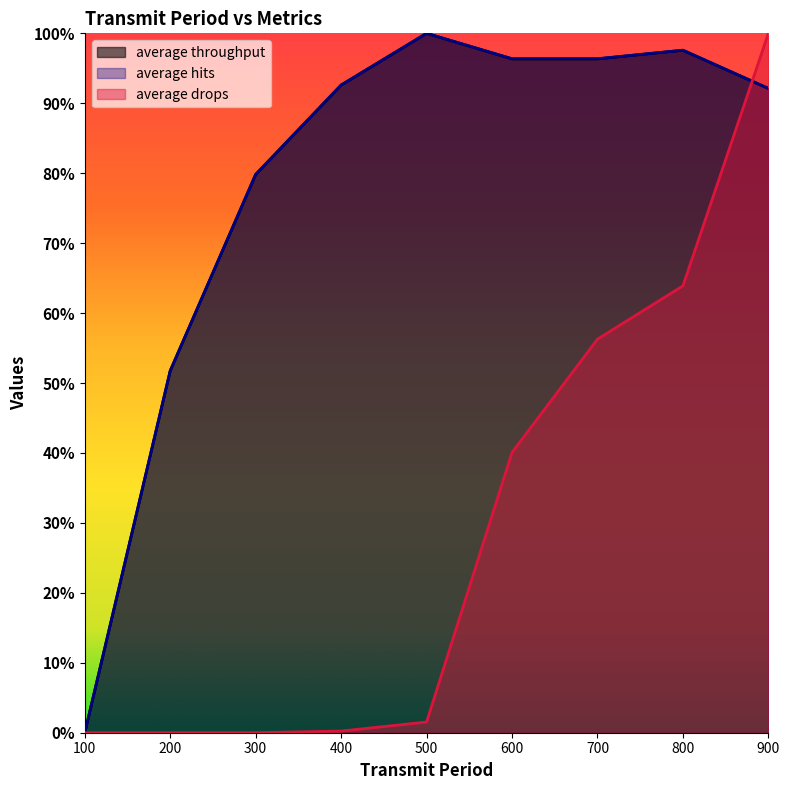

True or false: average drops has more than 1 interior local peaks.

False